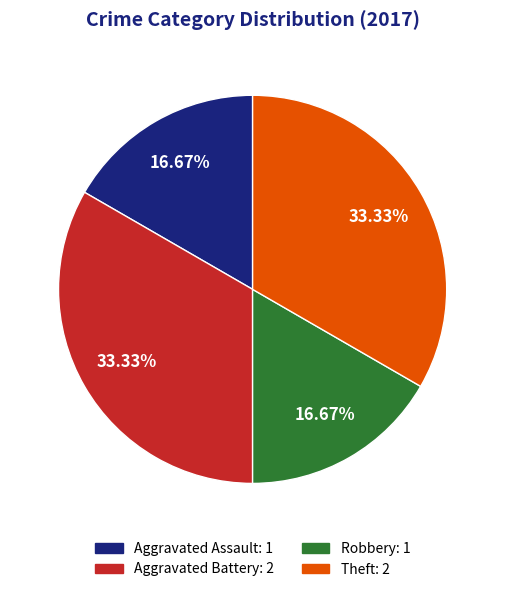

Does Robbery represent more than half of the total?

No